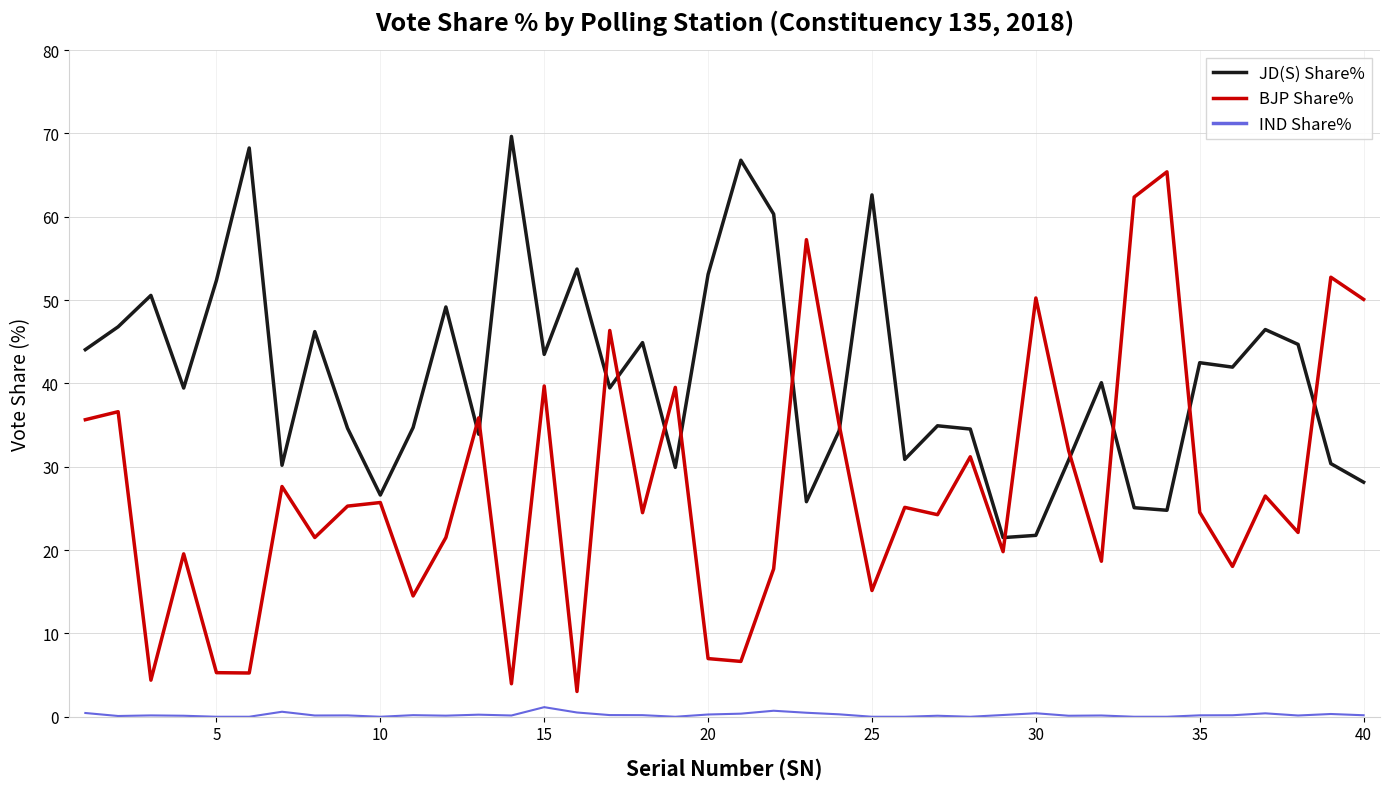

Which series has the largest total across all categories?

JD(S) Share%